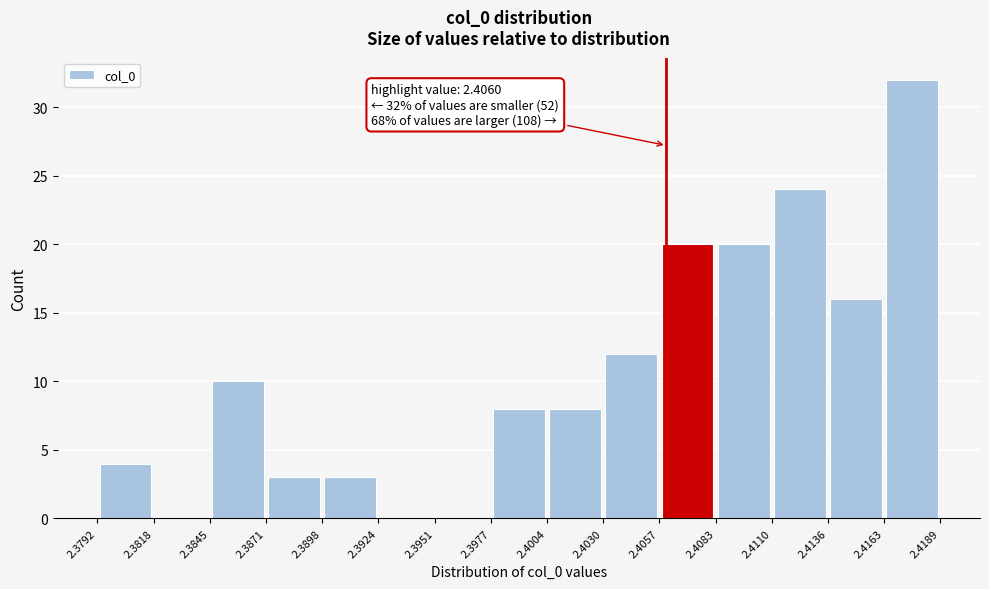

Over which range of the x-axis is the bar tallest?

2.4163 to 2.4189